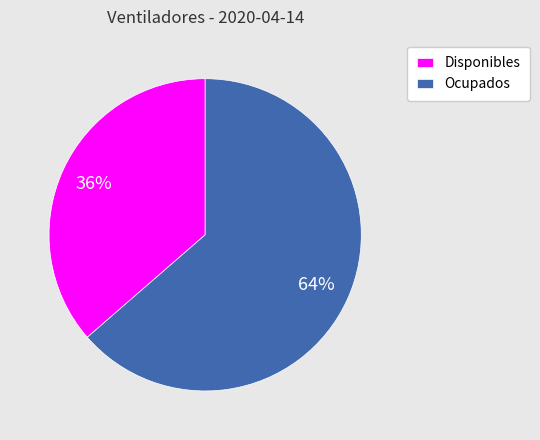

To the nearest percent, what percentage of the pie is Ocupados?

64%